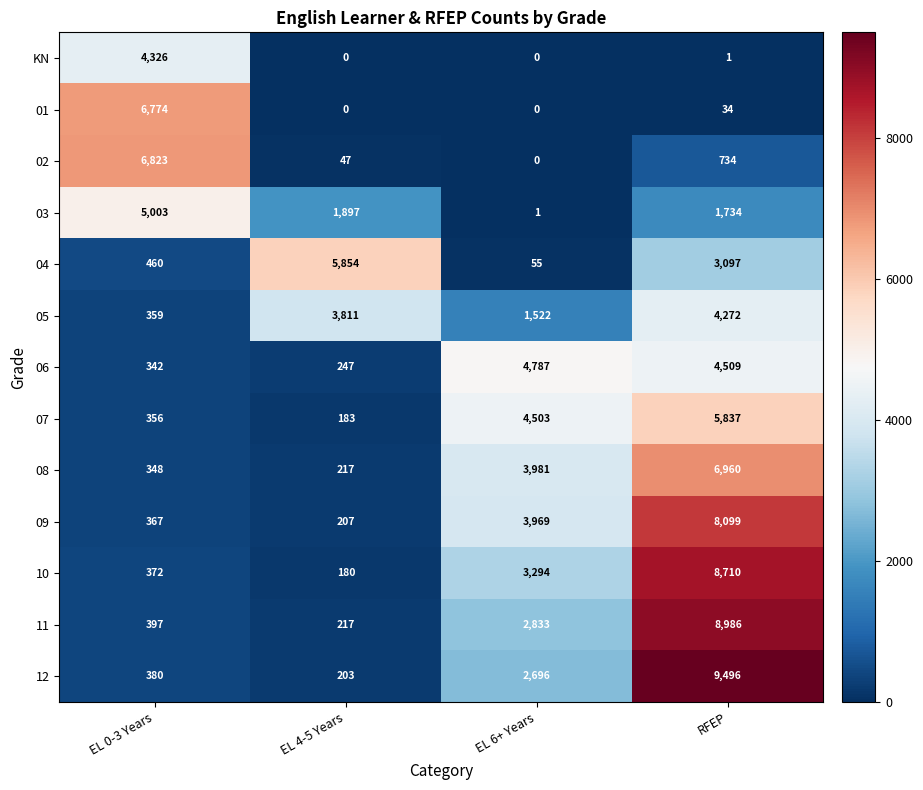

Which has a higher value, EL 4-5 Years or EL 6+ Years?

EL 4-5 Years